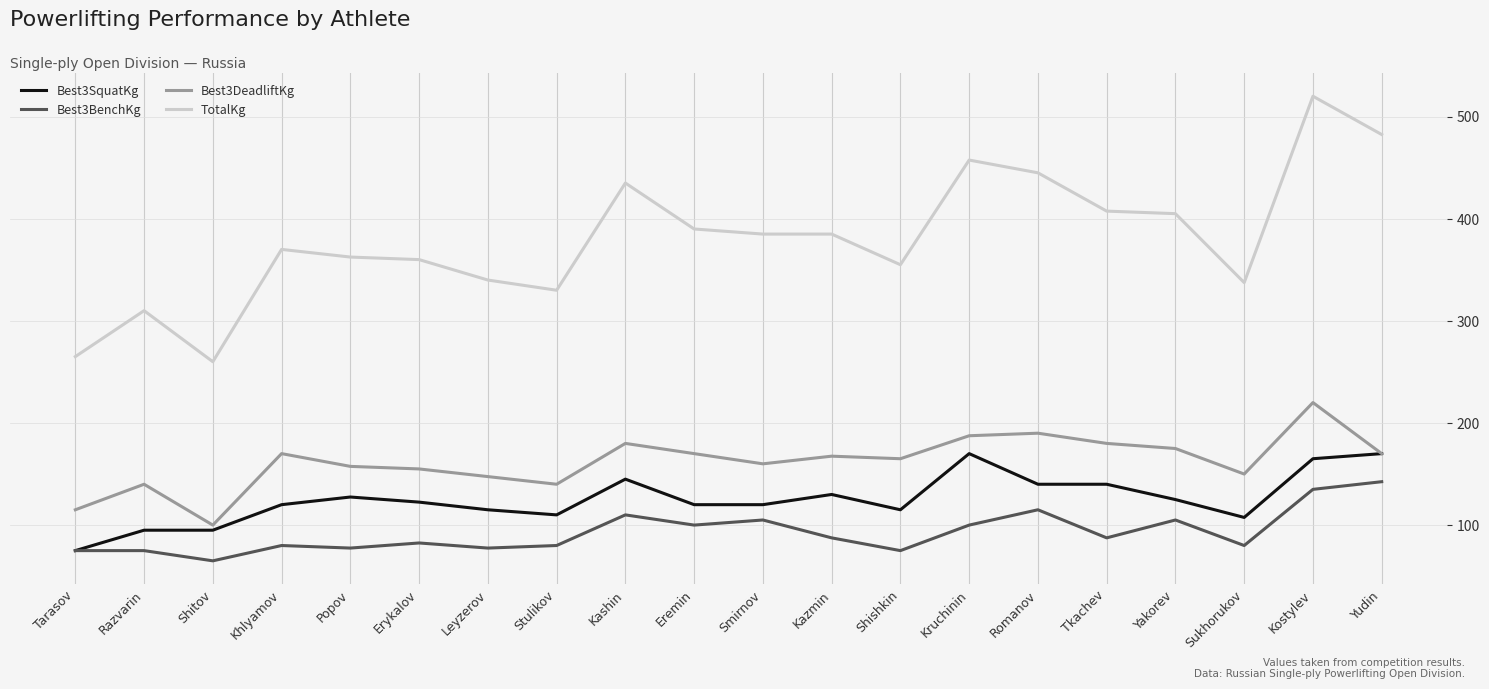

What are all the series names shown in the legend?

Best3SquatKg, Best3BenchKg, Best3DeadliftKg, TotalKg